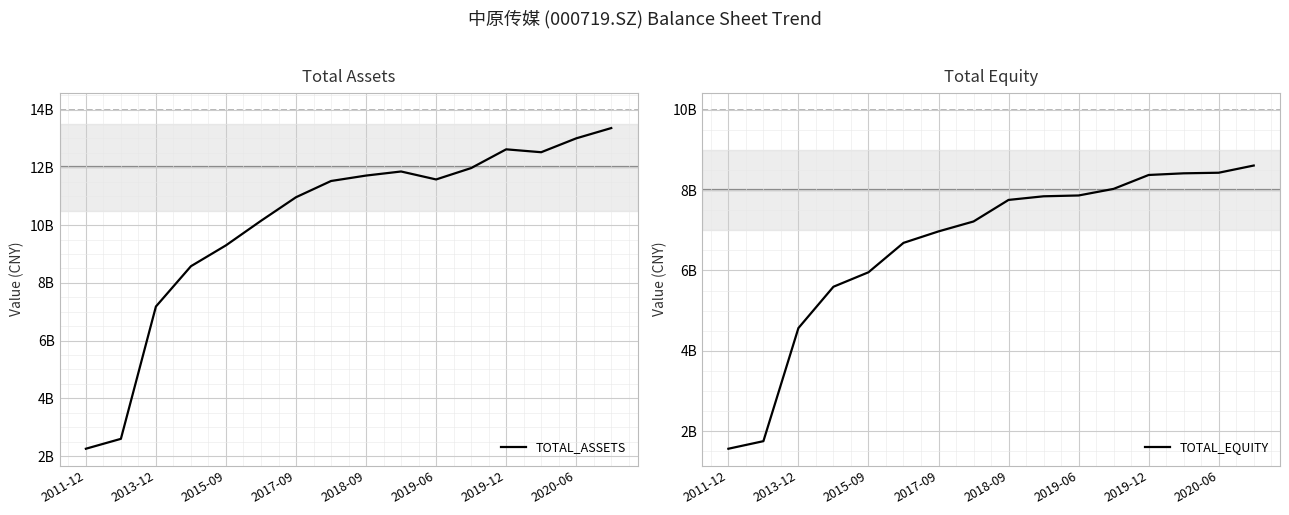

Between 2011-12 and 2019-06, which series saw the biggest shift?

TOTAL_ASSETS